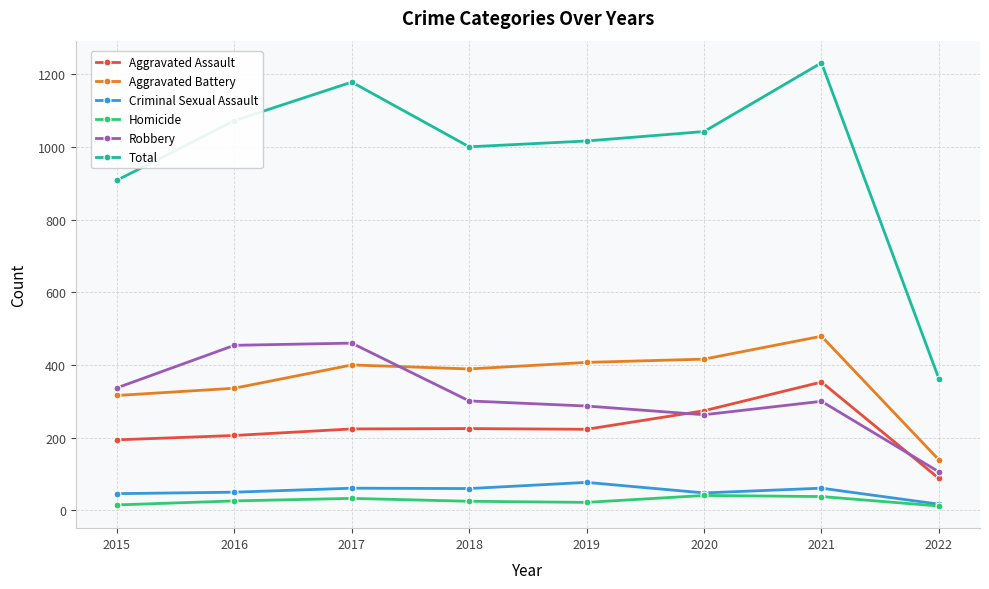

Which series has the largest total across all categories?

Total